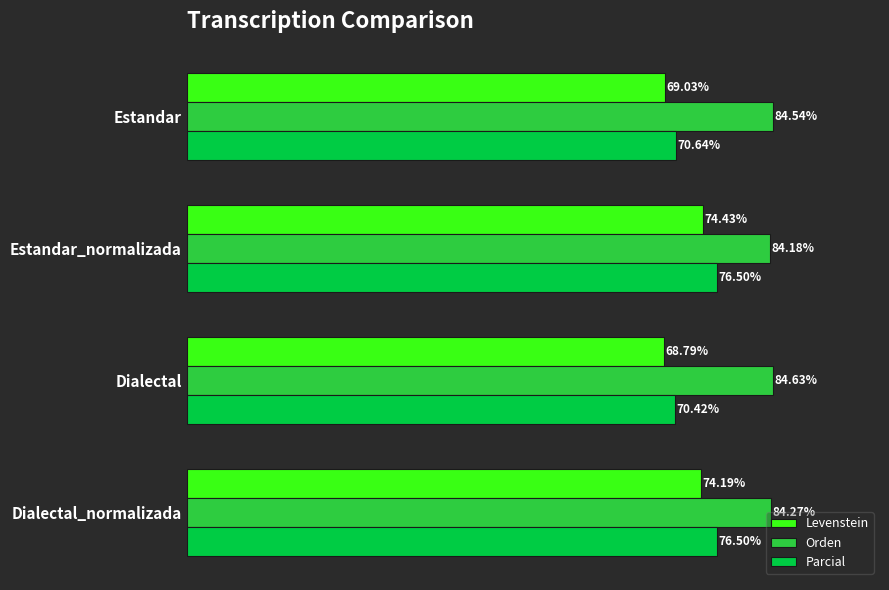

At which category is the sum across all series the highest?

Estandar_normalizada